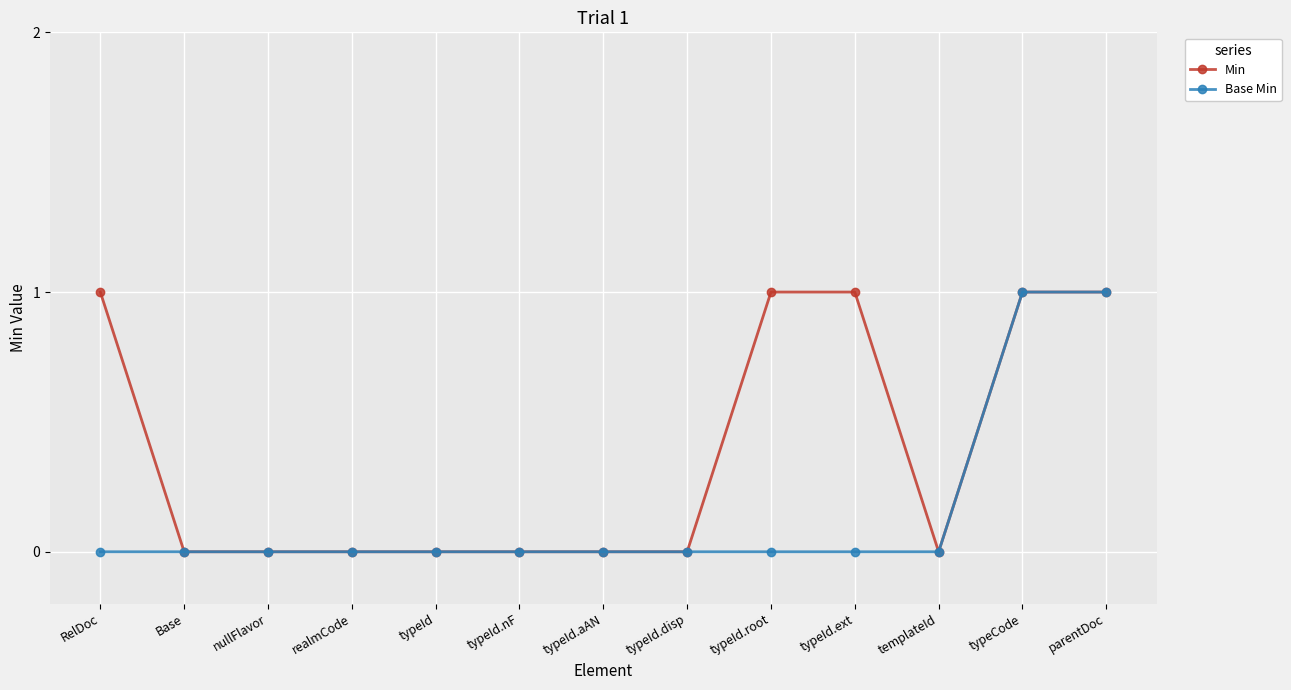

Reading left to right, transcribe all the data shown in this chart.

Min: RelDoc=1	Base=0	nullFlavor=0	realmCode=0	typeId=0	typeId.nF=0	typeId.aAN=0	typeId.disp=0	typeId.root=1	typeId.ext=1	templateId=0	typeCode=1	parentDoc=1
Base Min: RelDoc=0	Base=0	nullFlavor=0	realmCode=0	typeId=0	typeId.nF=0	typeId.aAN=0	typeId.disp=0	typeId.root=0	typeId.ext=0	templateId=0	typeCode=1	parentDoc=1